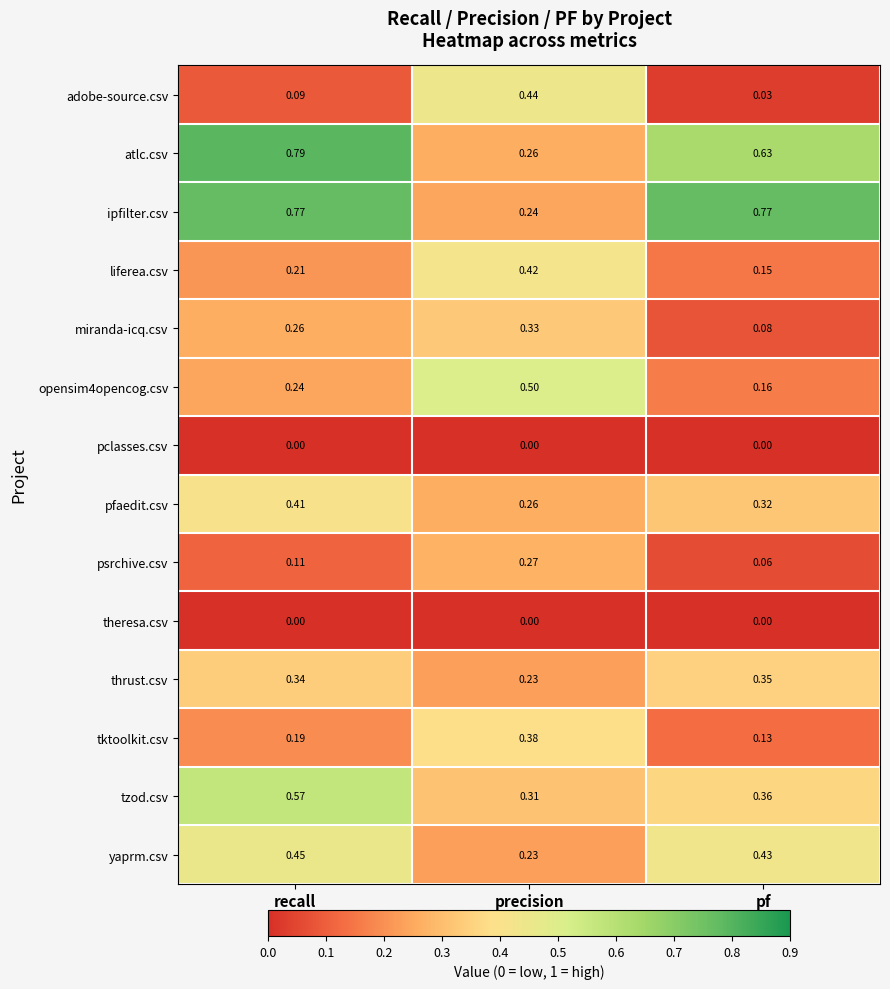

Count the number of categories in the chart.

3